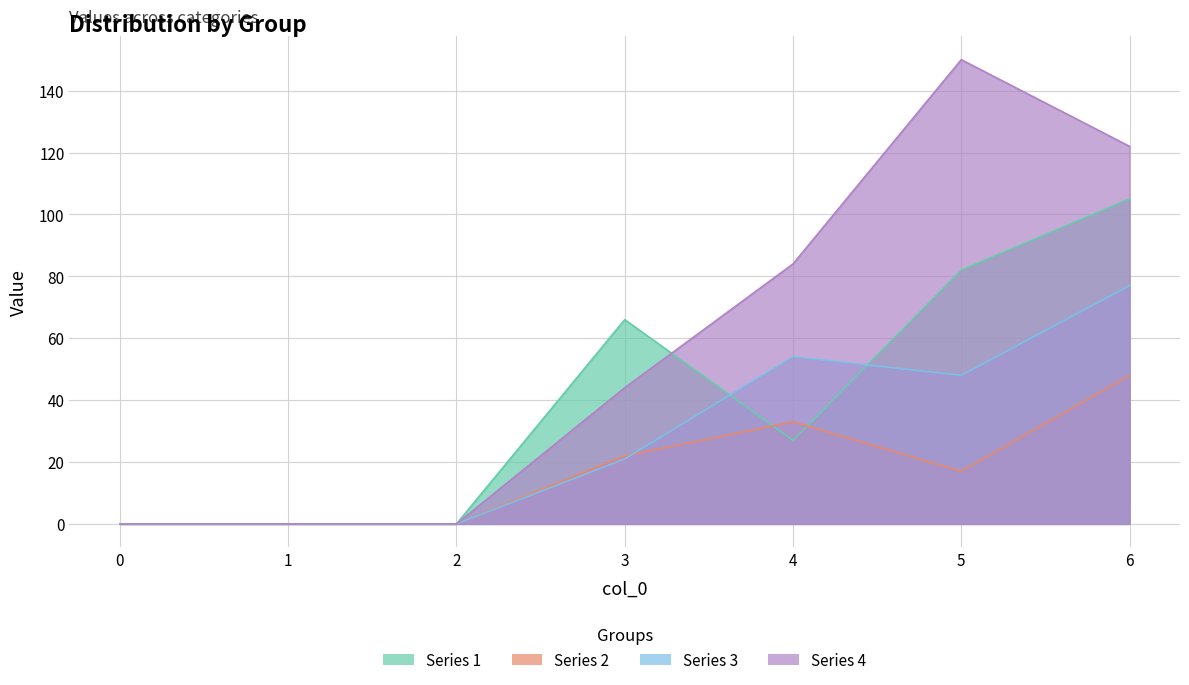

Reading left to right, list all the values displayed in this chart.

Series 1: 0=0	1=0	2=0	3=66	4=27	5=82	6=105
Series 2: 0=0	1=0	2=0	3=22	4=33	5=17	6=48
Series 3: 0=0	1=0	2=0	3=21	4=54	5=48	6=77
Series 4: 0=0	1=0	2=0	3=44	4=84	5=150	6=122